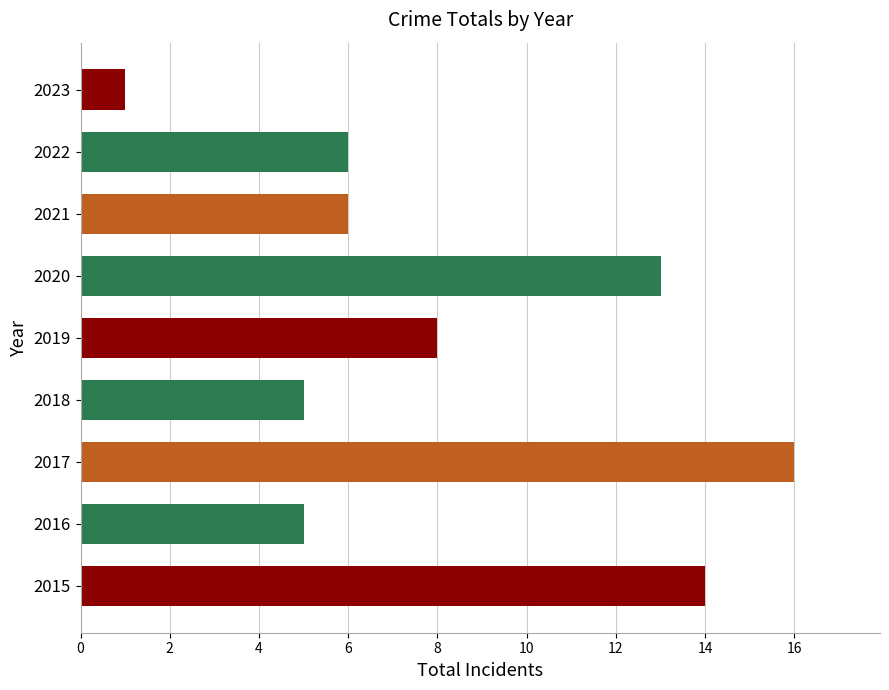

How many series are shown in this chart?

1